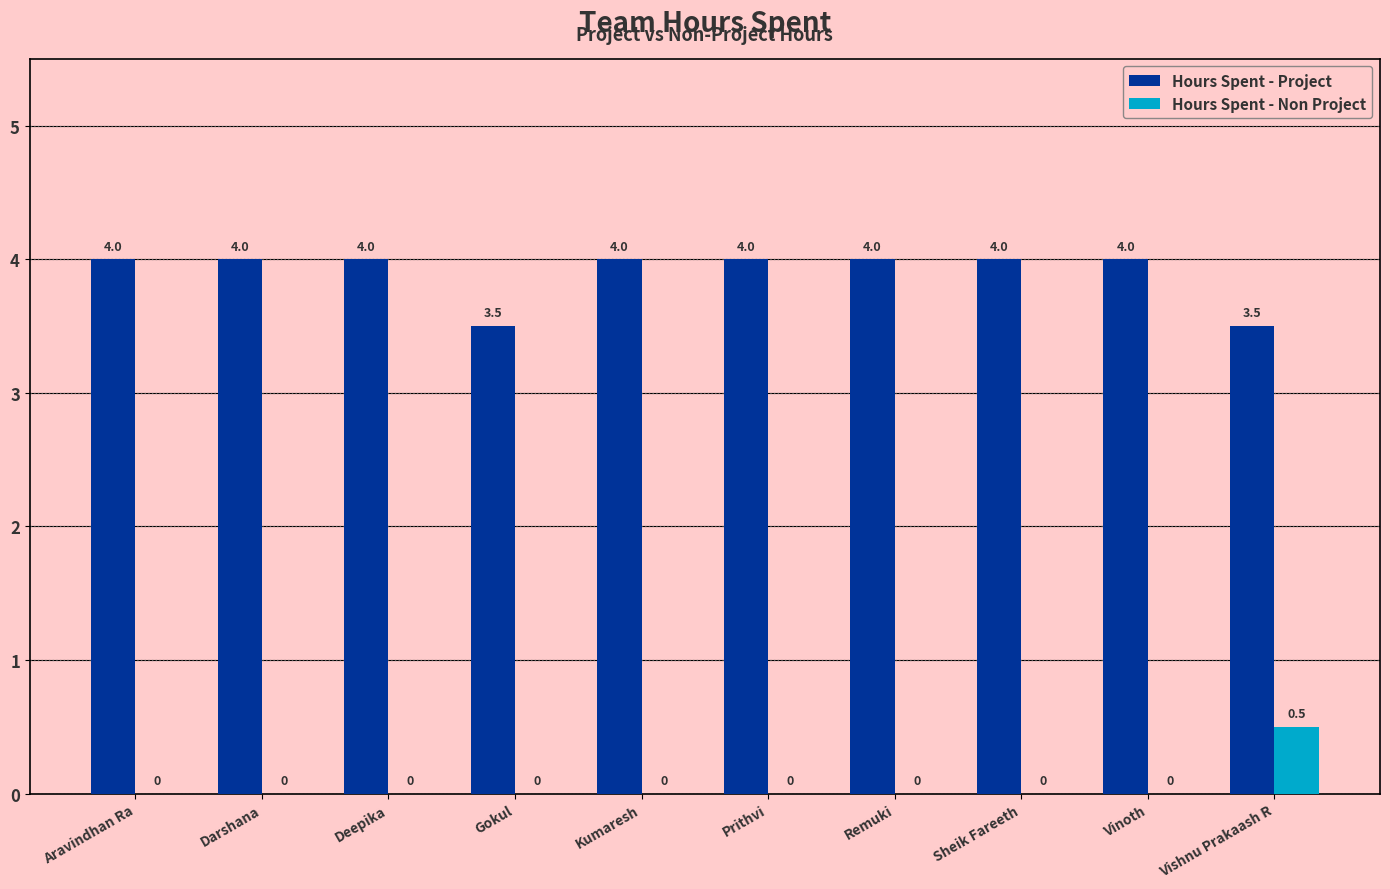

How many Hours Spent - Non Project values are between 0 and 1?

10